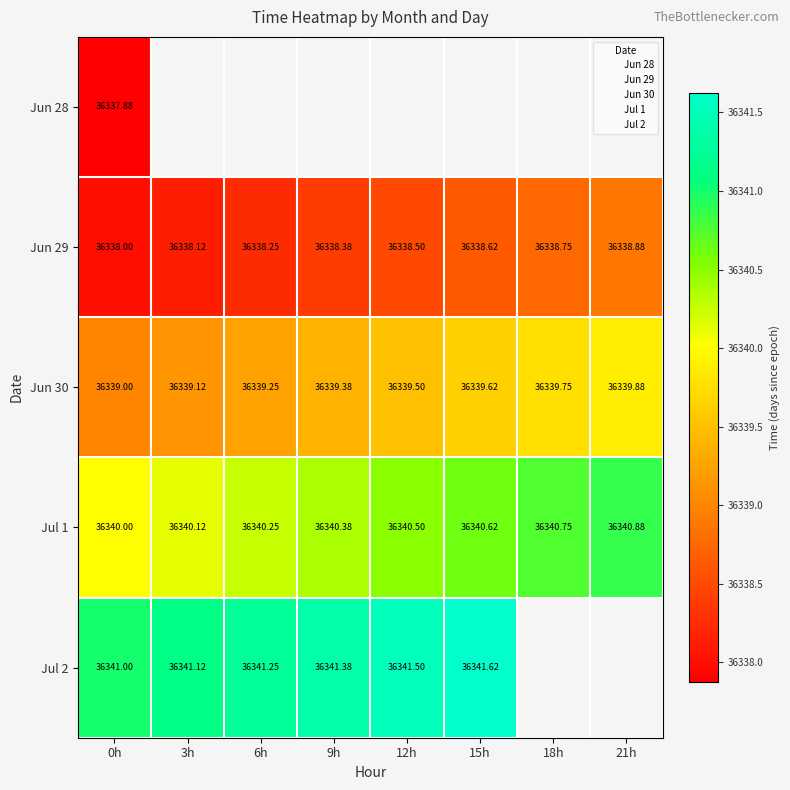

What is the approximate value of 6_29 at 21h?

36338.9